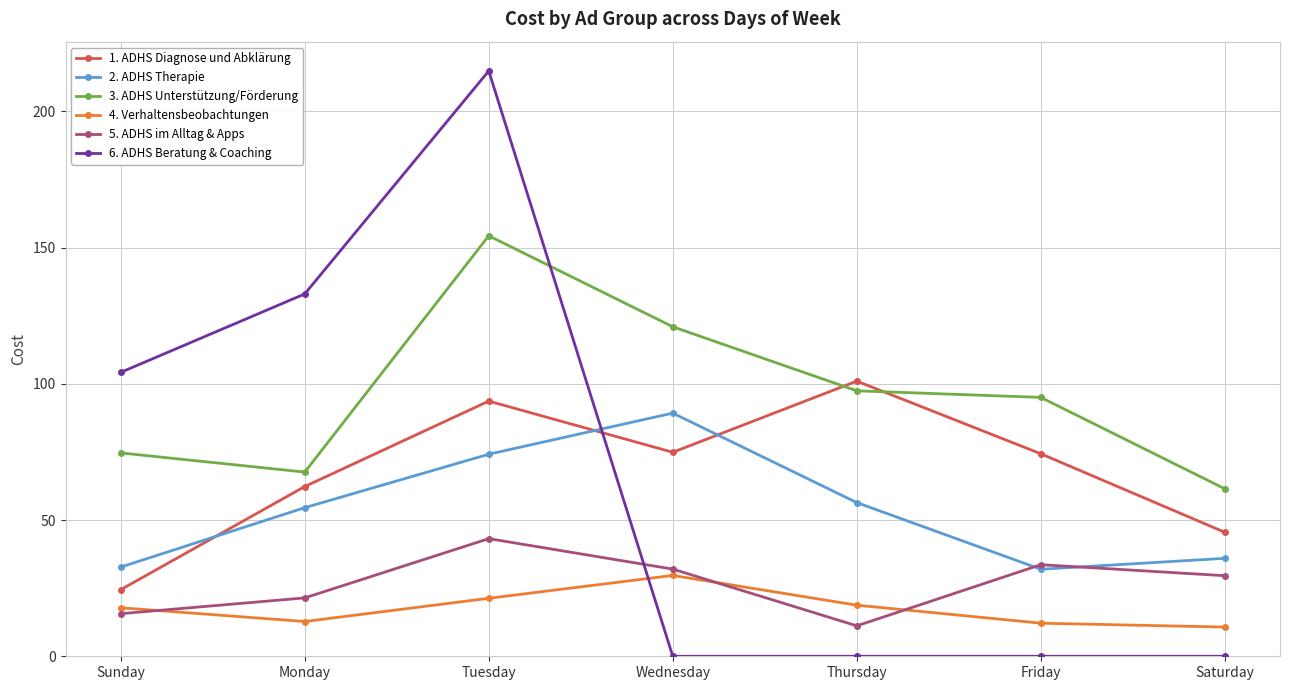

What is the total value across all series at Sunday?

269.5